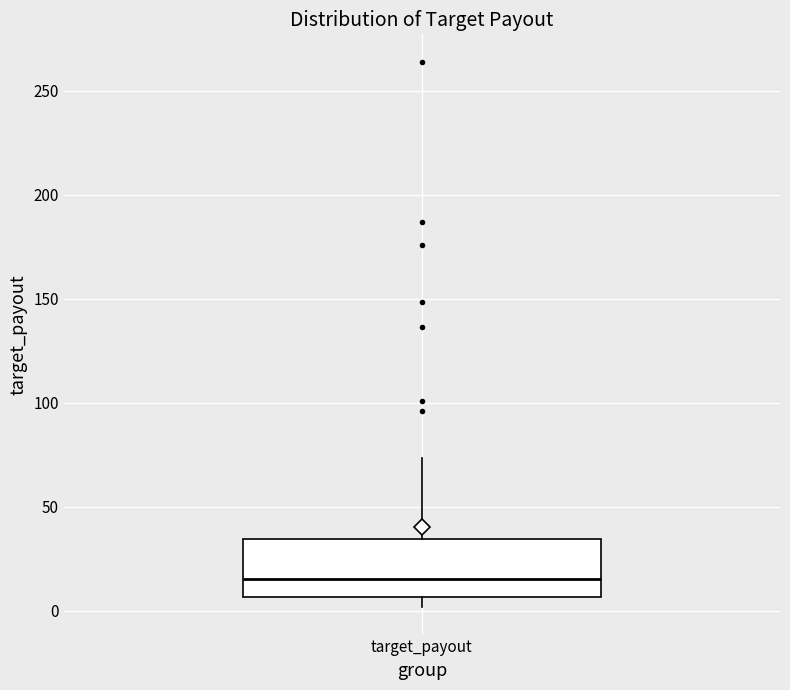

Transcribe this box plot: give where the median line is, the range the box spans, and where the two whiskers end, as read against the y-axis. The values are not printed on the chart, so give them approximately, as read against the axis.

median 15, box 5 to 35, whiskers 0 to 75